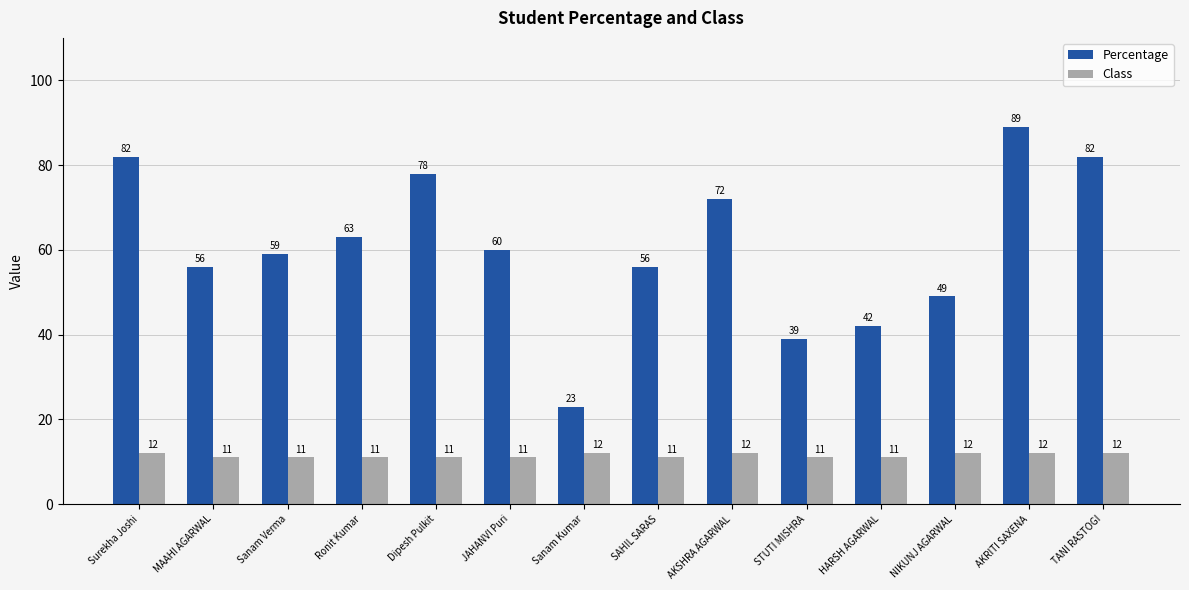

At which label does Percentage first exceed 60?

Surekha Joshi